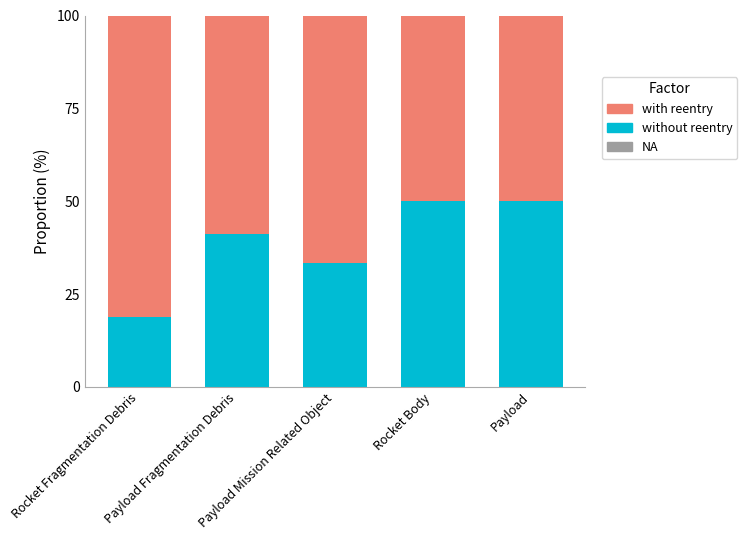

How many categories are shown in the chart?

5